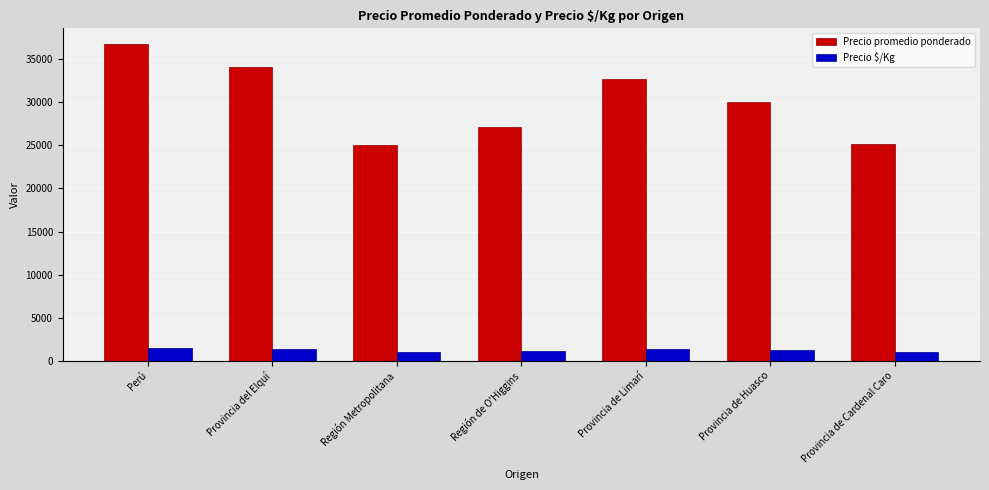

What is the total value across all series at Región de O'Higgins?

28263